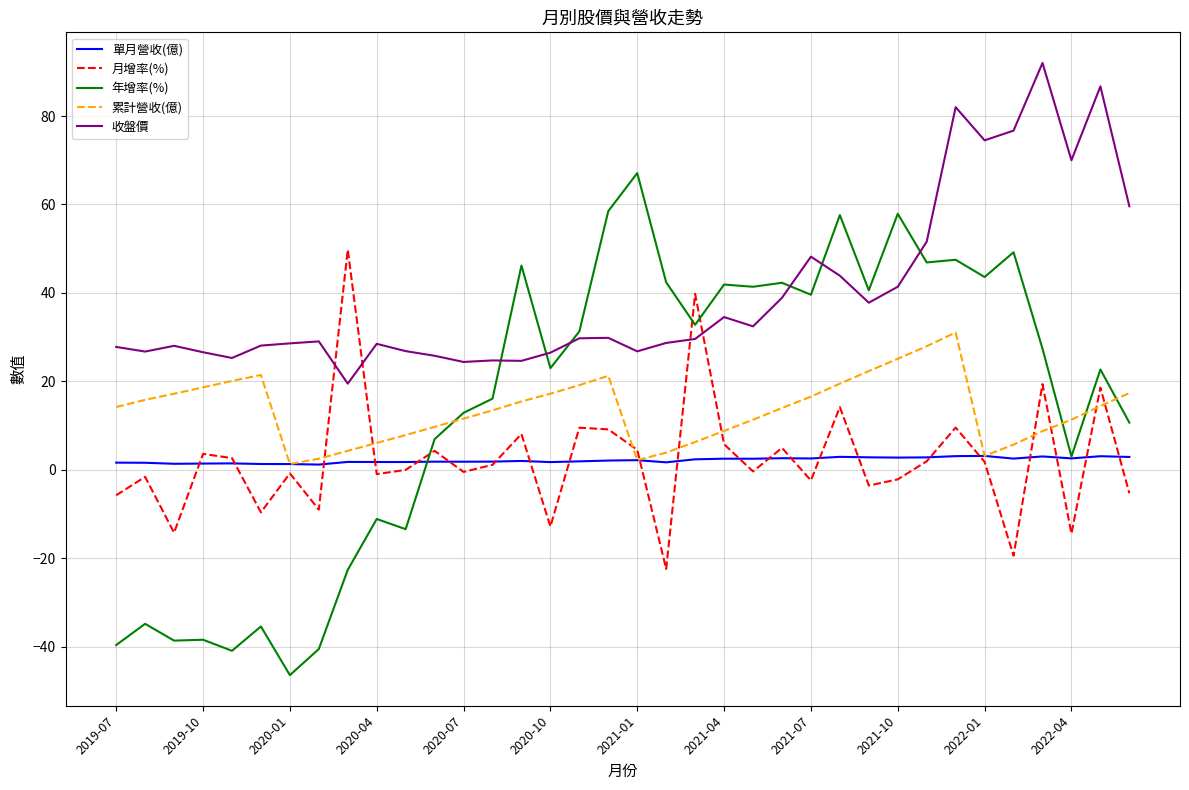

Which series has the widest spread of values?

年增率(%)